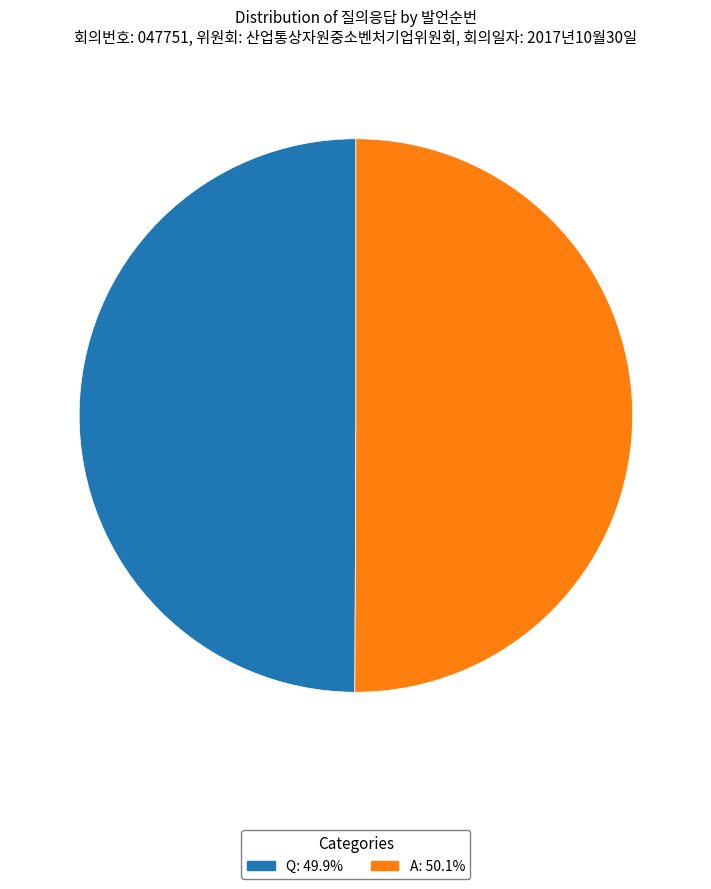

Approximately how many times larger is the value at Q compared to A?

1.0